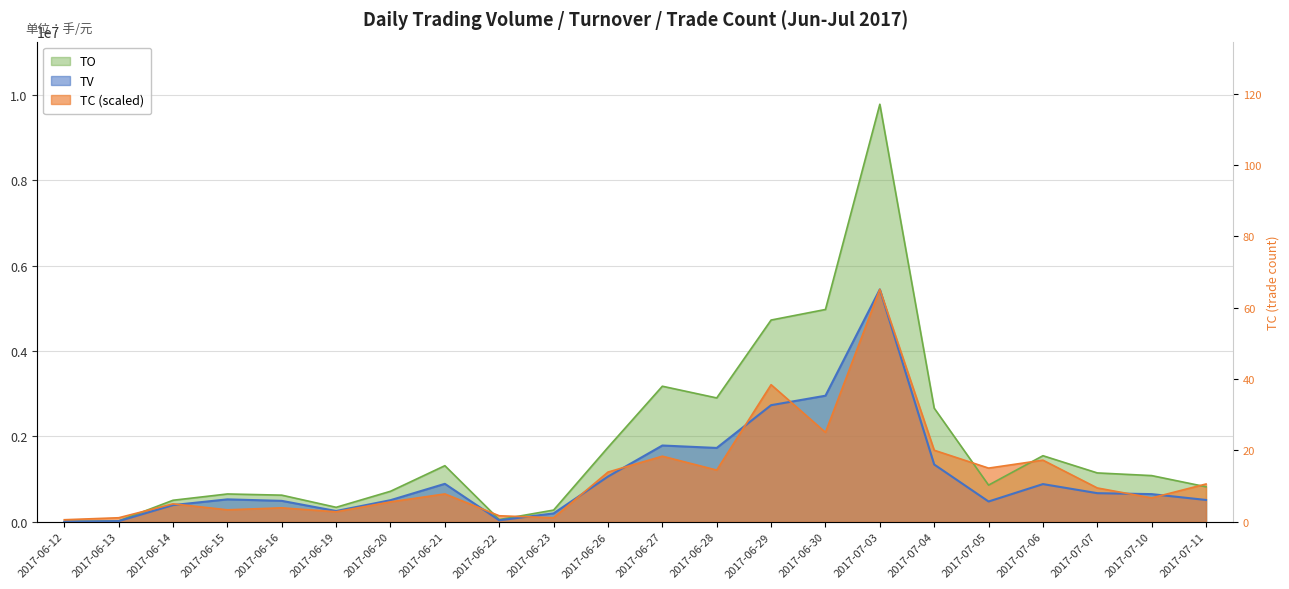

What is the label of the 11th point from the left?

2017-06-26